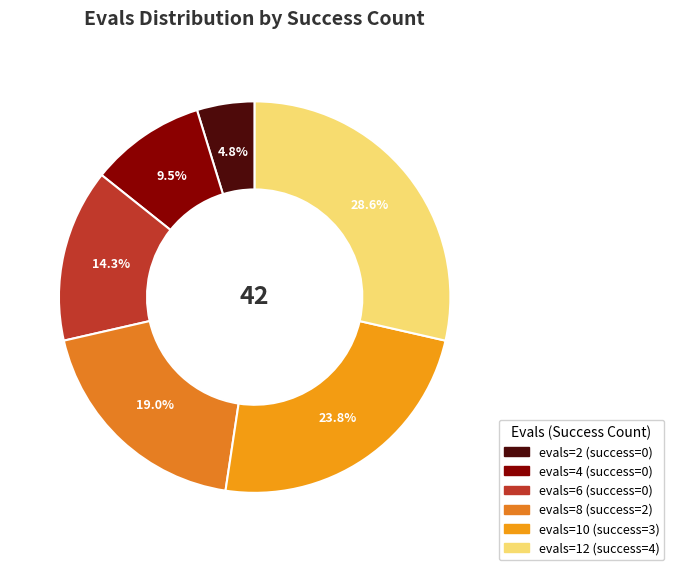

Is there a majority slice in this chart?

No